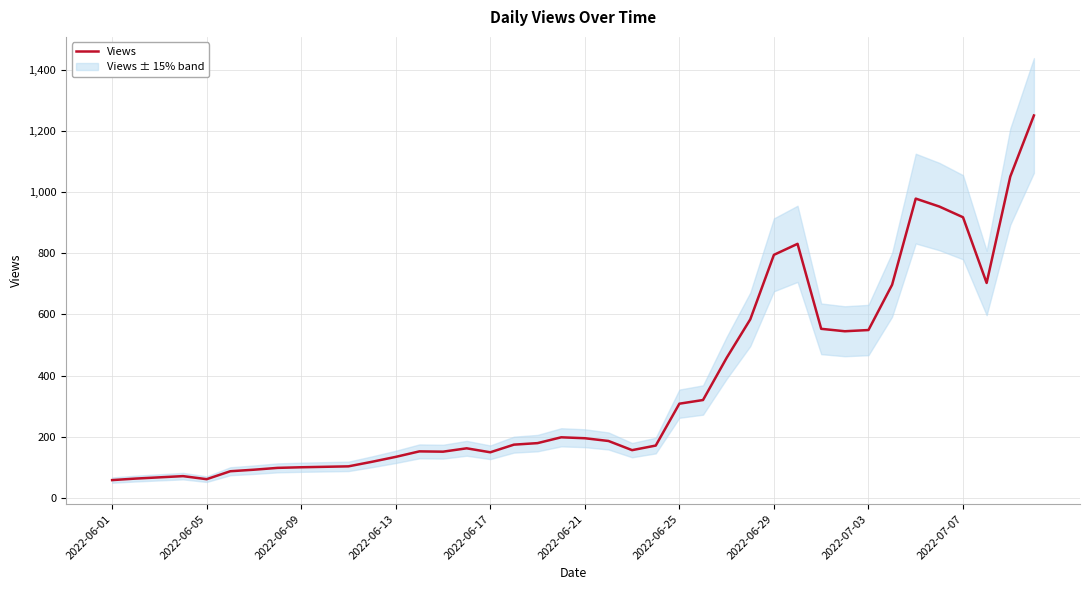

What is the maximum value for Views?

1251.0